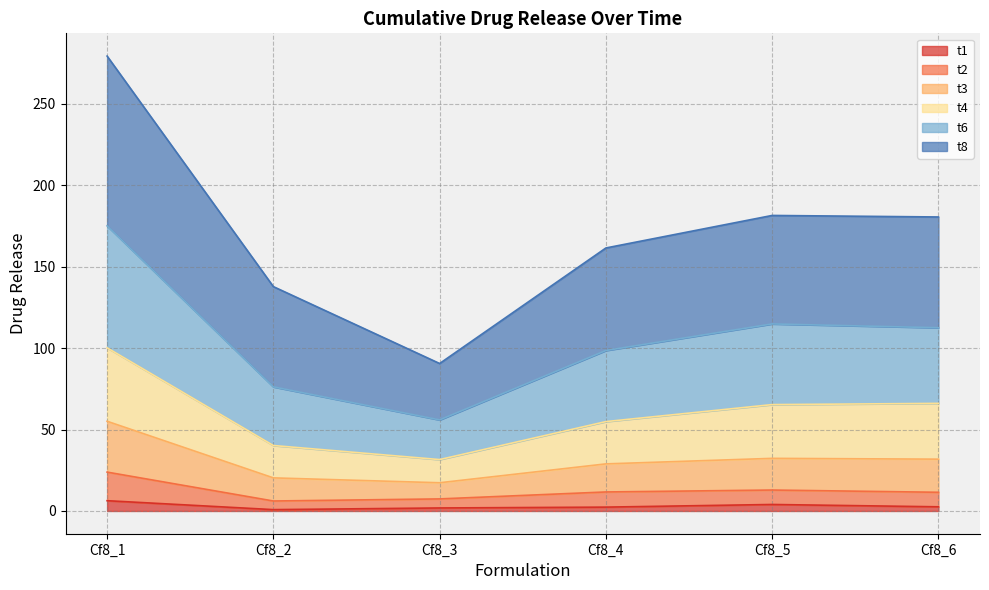

What is the minimum value shown in the chart?

0.8